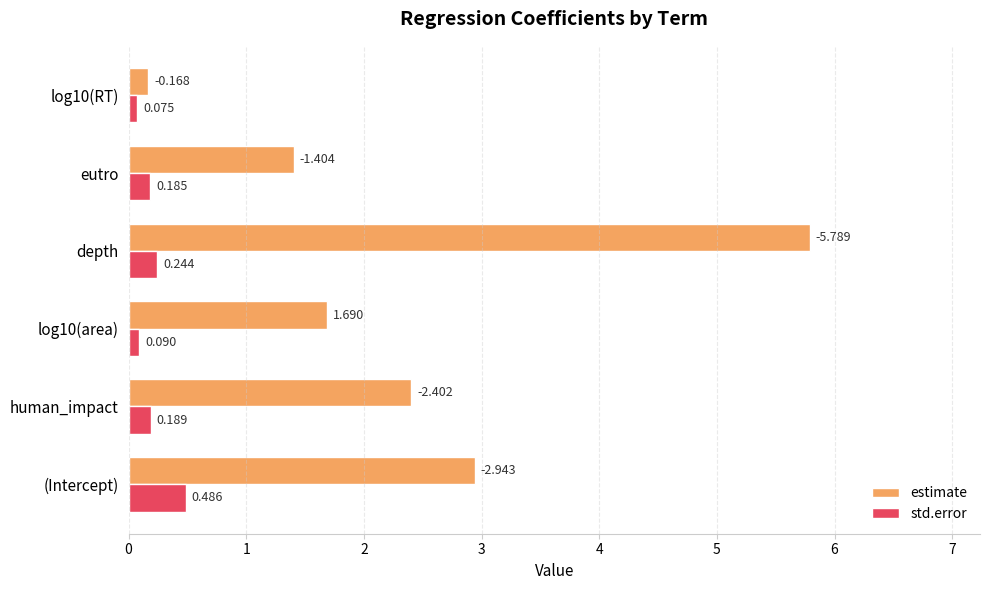

Which series has the largest range (max minus min)?

estimate